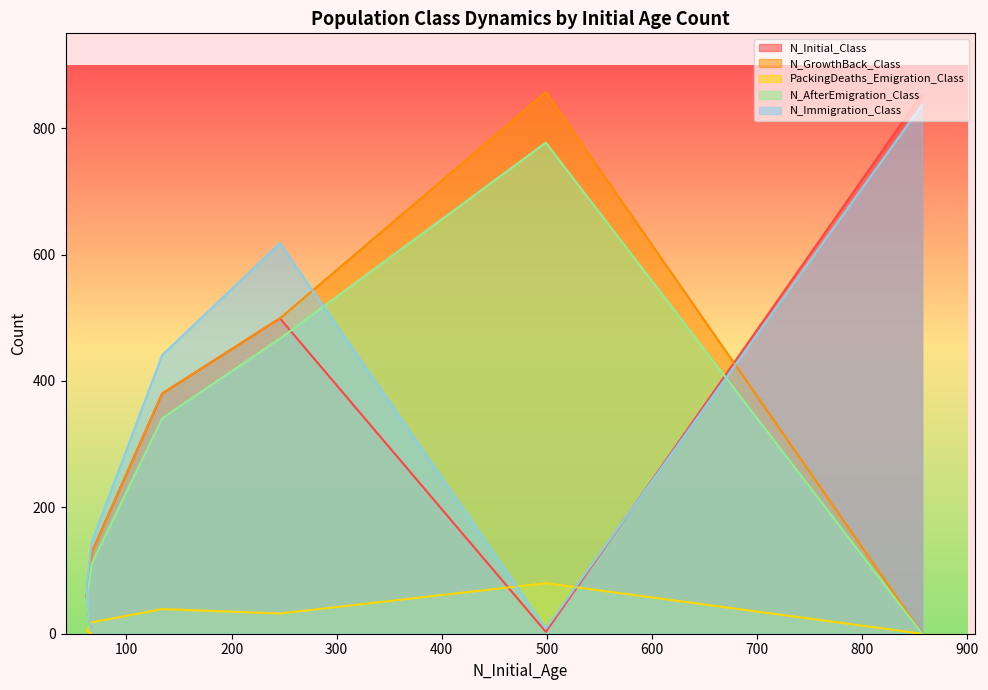

What are all the series names shown in the legend?

N_Initial_Class, N_GrowthBack_Class, PackingDeaths_Emigration_Class, N_AfterEmigration_Class, N_Immigration_Class